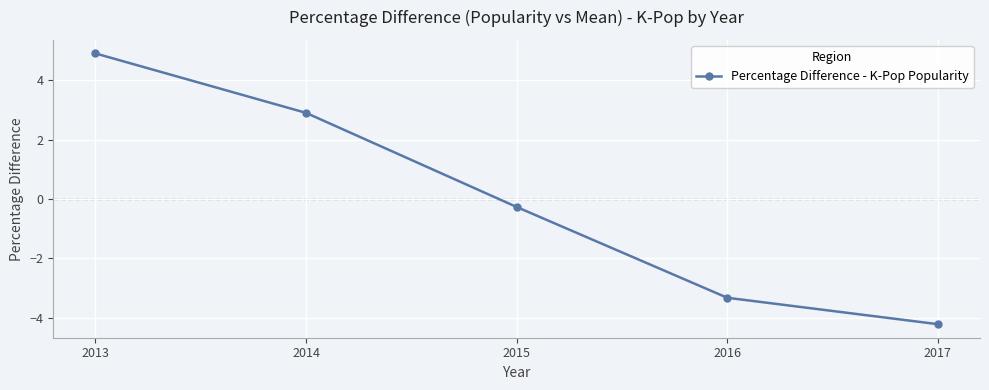

Reading left to right, list all the values displayed in this chart.

4.9	2.9	-0.3	-3.3	-4.2